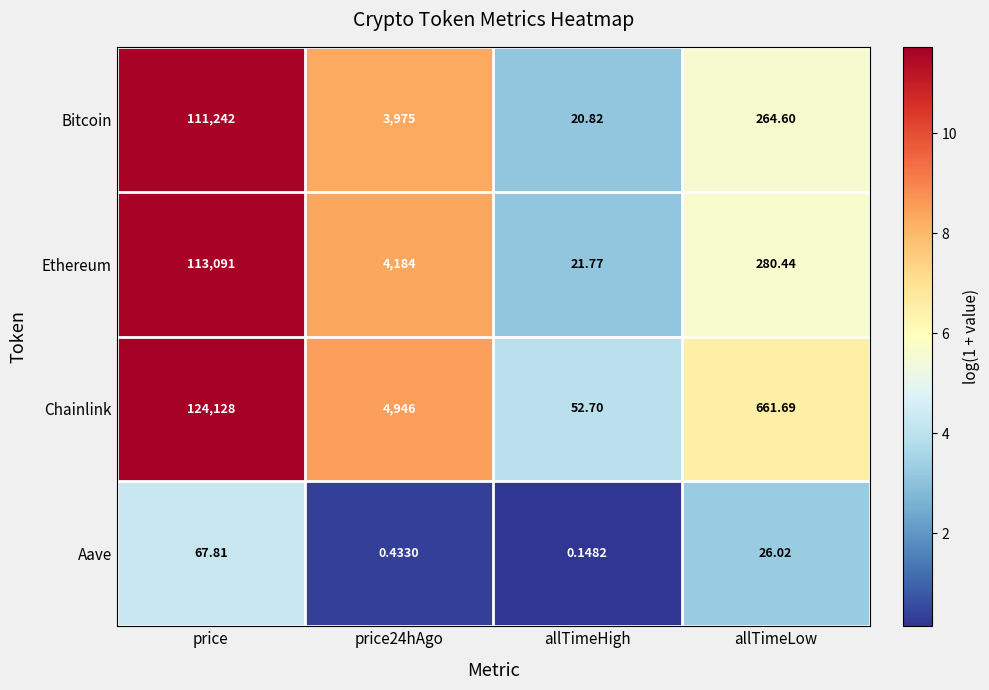

How many data points does each series have?

4